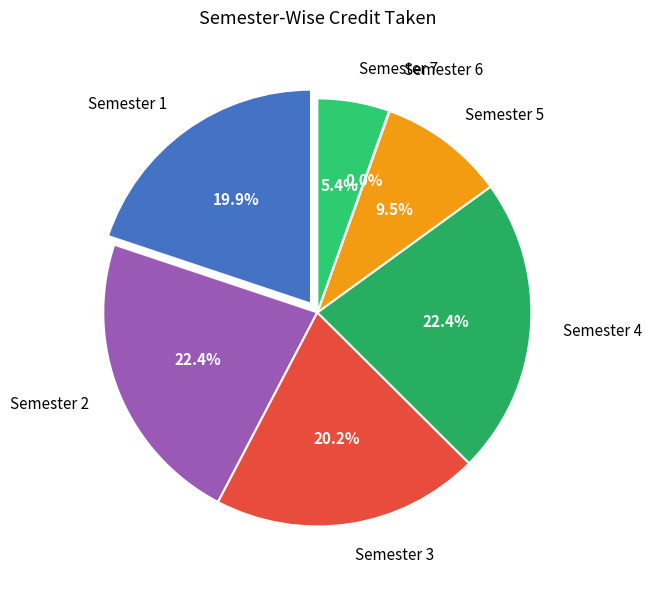

What is the ratio of the value at Semester 1 to the value at Semester 4?

0.9